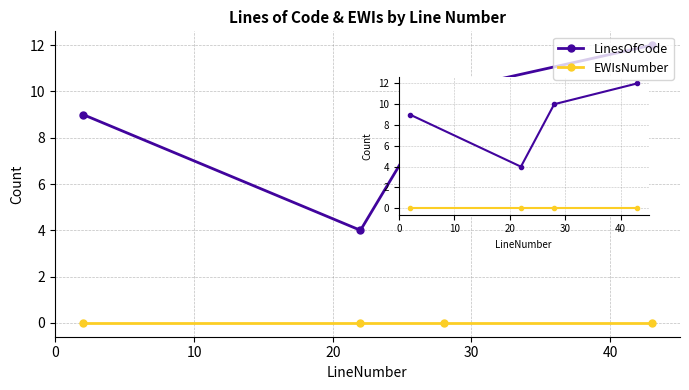

Is this an area chart (filled region under the line)?

No